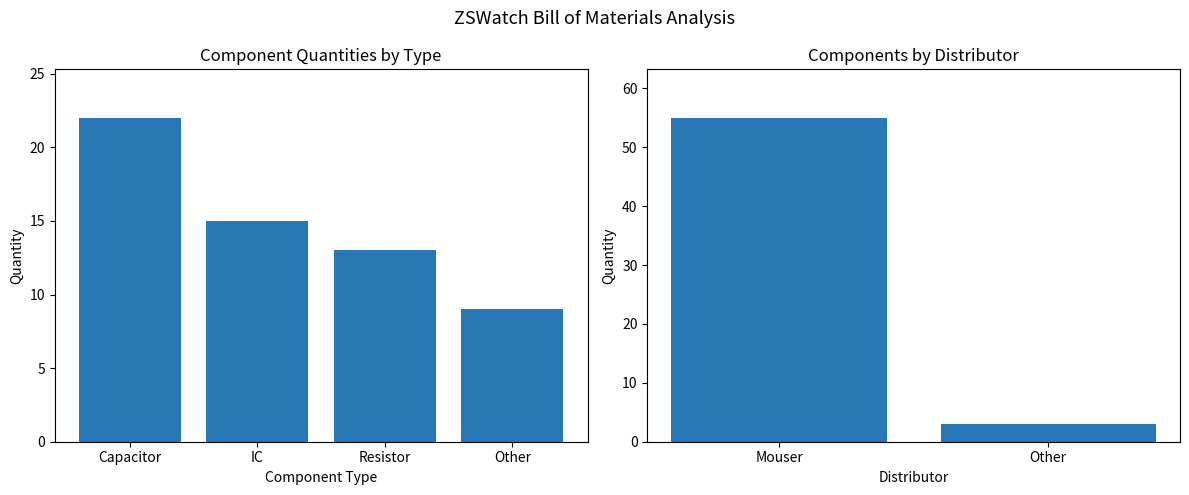

Count the values in the range 3 to 55.

2